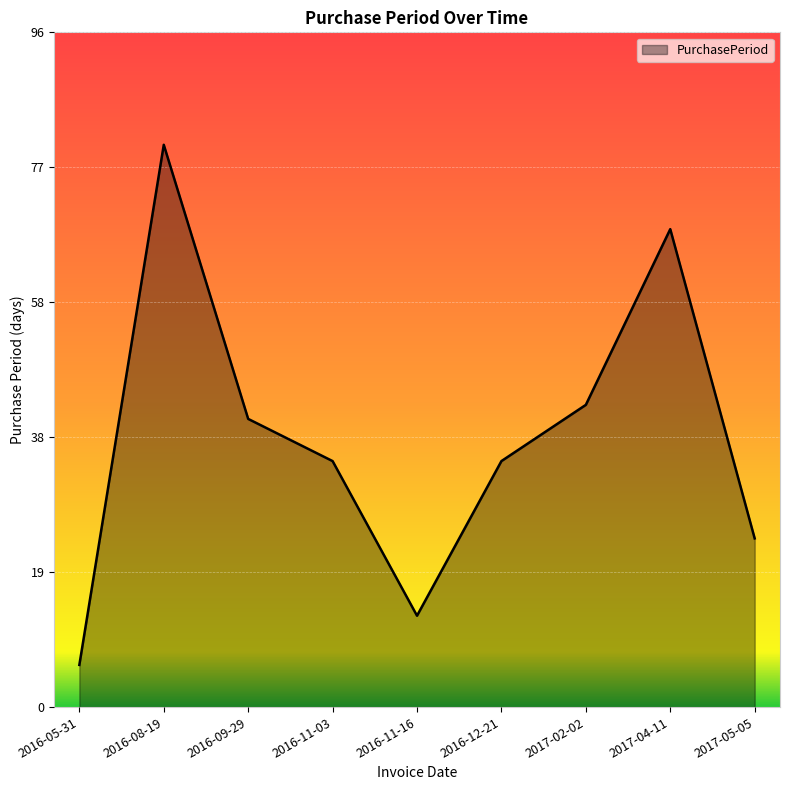

Between 2016-11-16 and 2017-05-05, which is larger?

2017-05-05